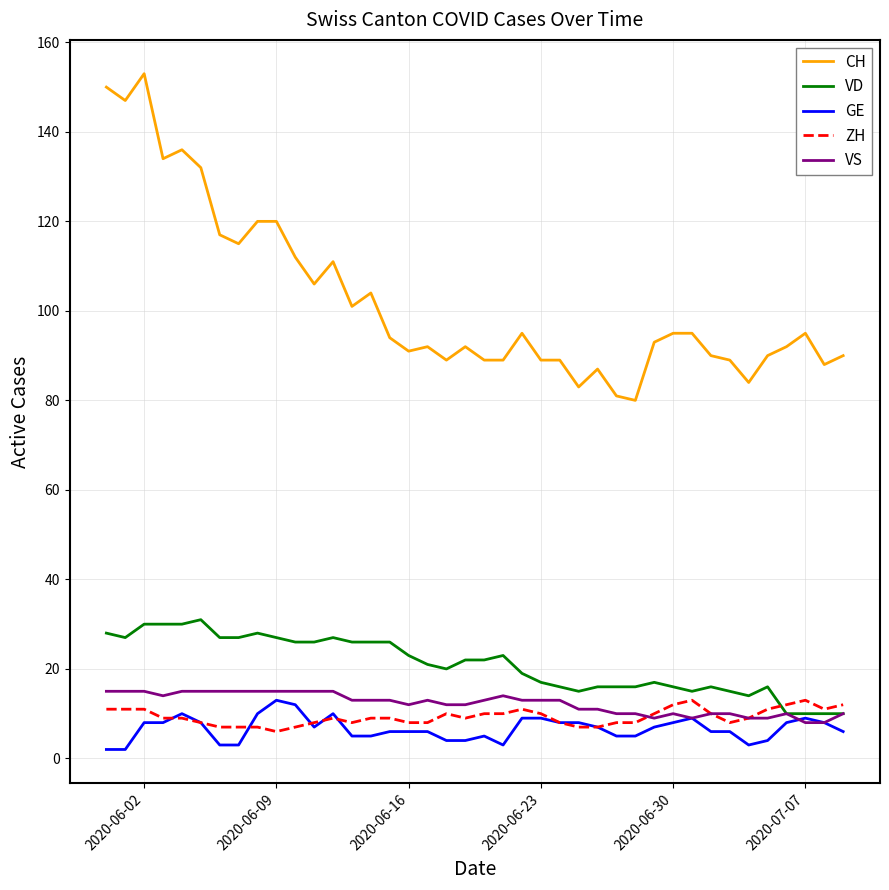

What is the greatest value displayed?

153